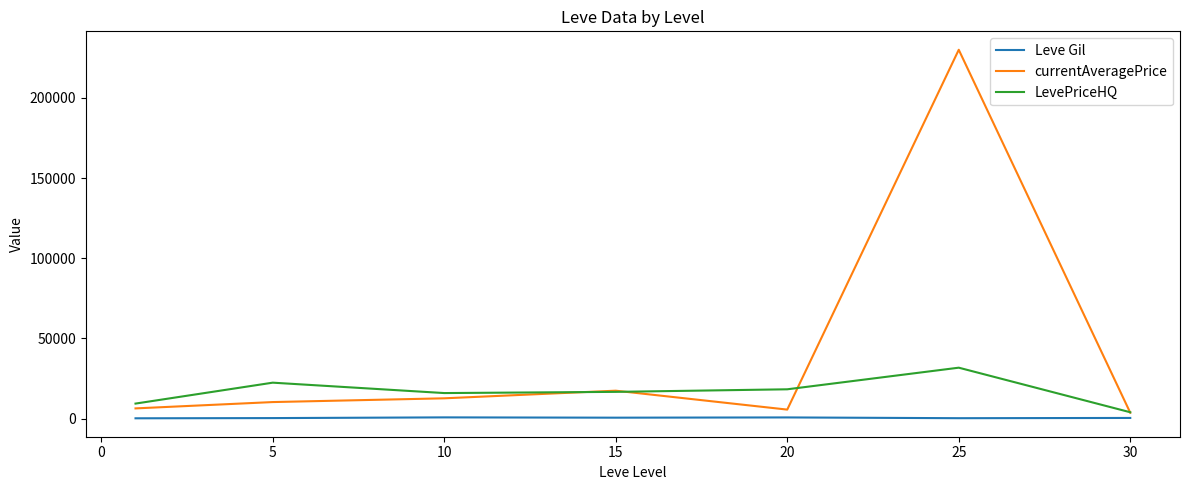

Rank the series by their average value, from highest to lowest.

currentAveragePrice, LevePriceHQ, Leve Gil